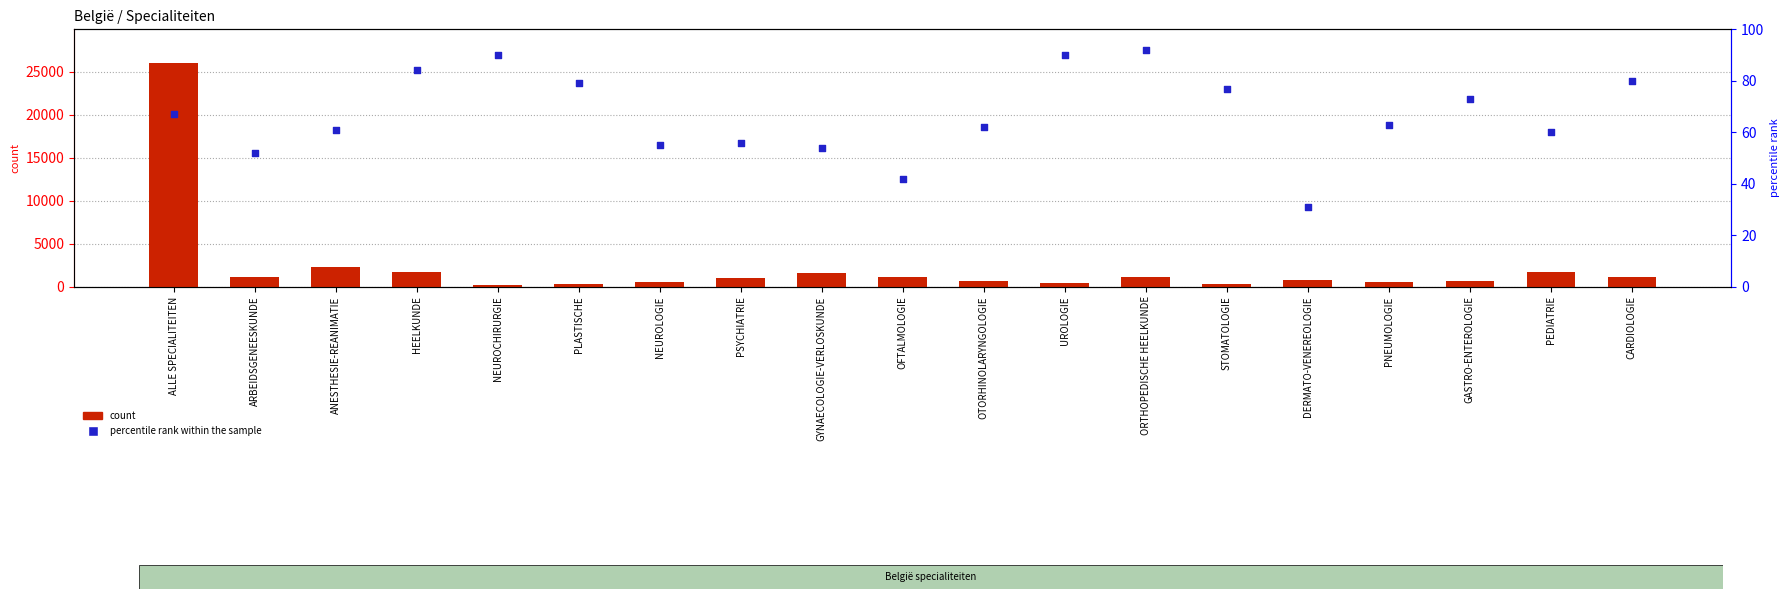

What are all the series names shown in the legend?

count, percentile rank within the sample